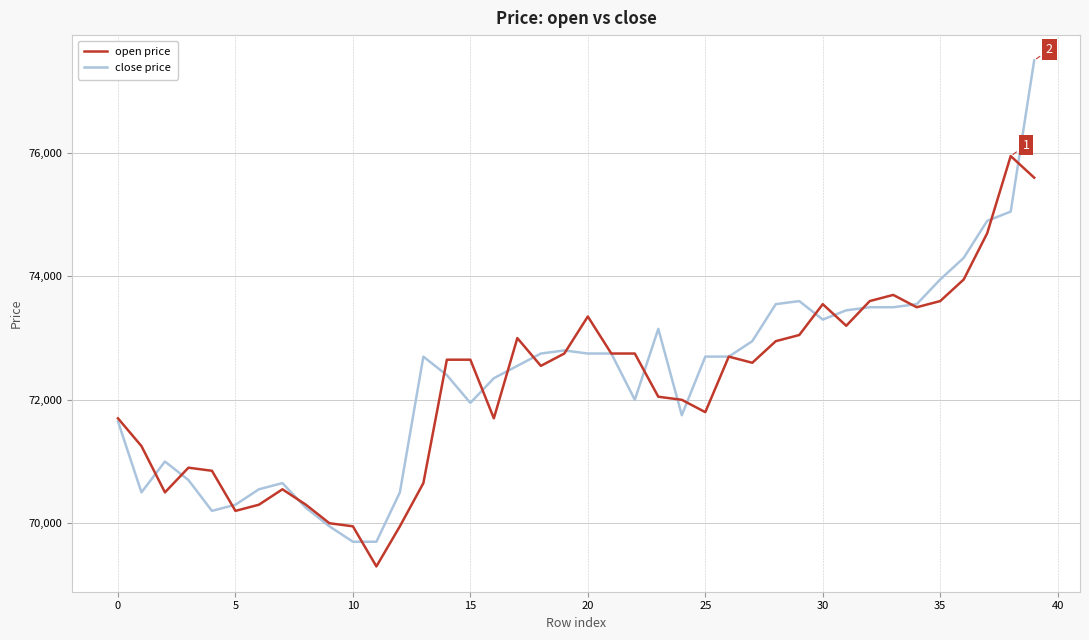

What is the smallest value displayed?

69300